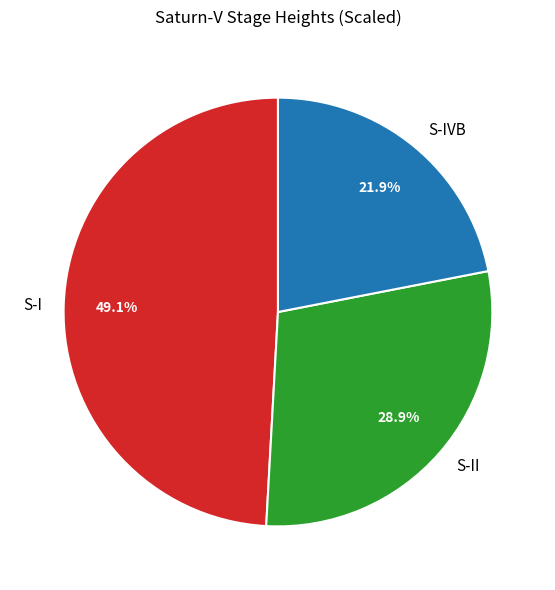

Is there a majority slice in this chart?

No